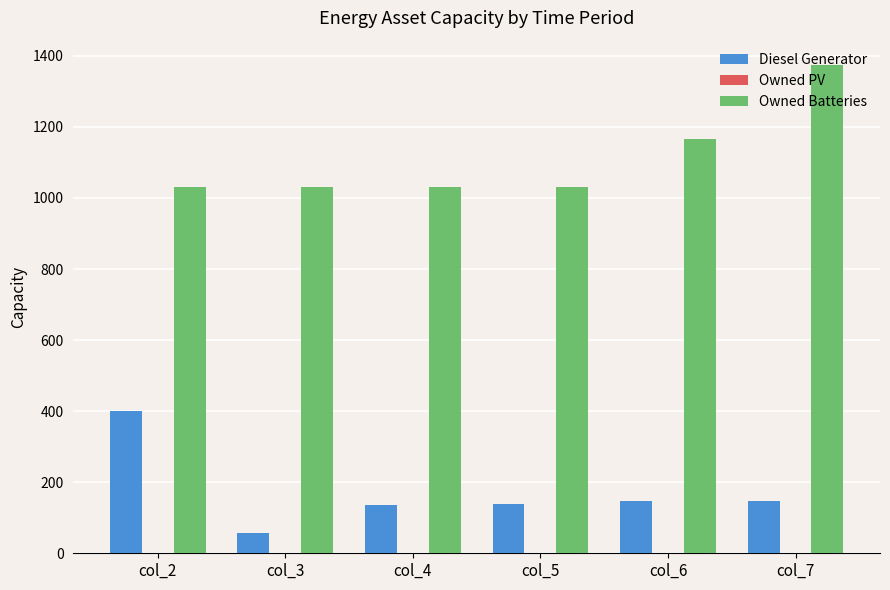

Which series changed the most between col_2 and col_3?

Diesel Generator